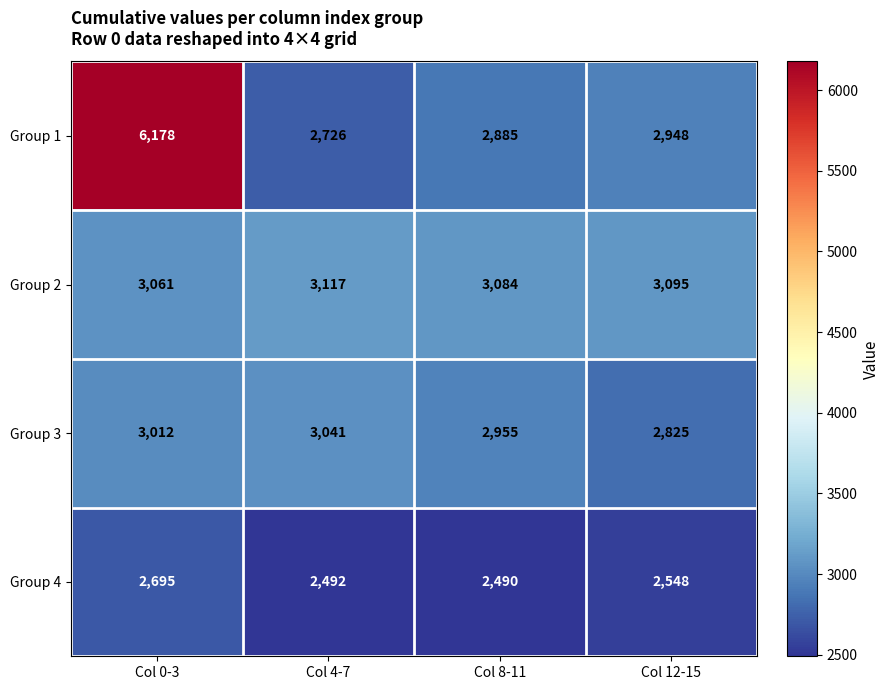

Reading left to right, transcribe all the data shown in this chart.

Group 1: Col 0-3=6178	Col 4-7=2726	Col 8-11=2885	Col 12-15=2948
Group 2: Col 0-3=3061	Col 4-7=3117	Col 8-11=3084	Col 12-15=3095
Group 3: Col 0-3=3012	Col 4-7=3041	Col 8-11=2955	Col 12-15=2825
Group 4: Col 0-3=2695	Col 4-7=2492	Col 8-11=2490	Col 12-15=2548